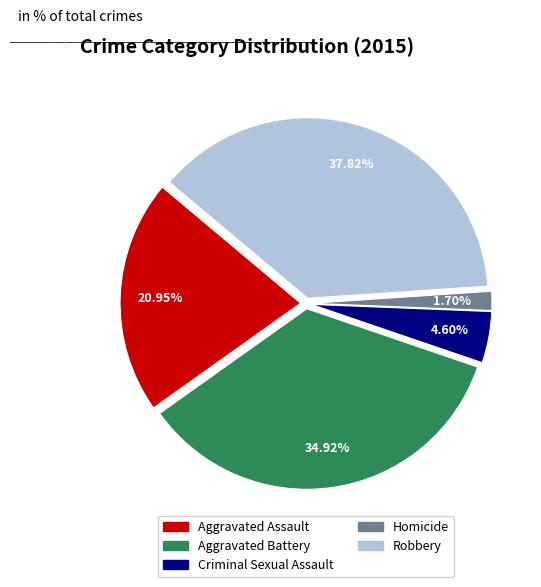

True or false: Criminal Sexual Assault accounts for 19% of the total.

False